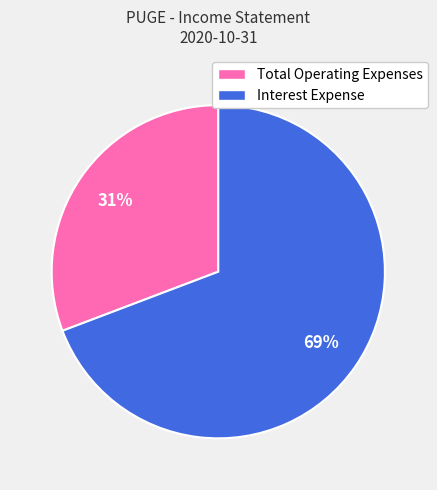

What is the majority slice?

Interest Expense